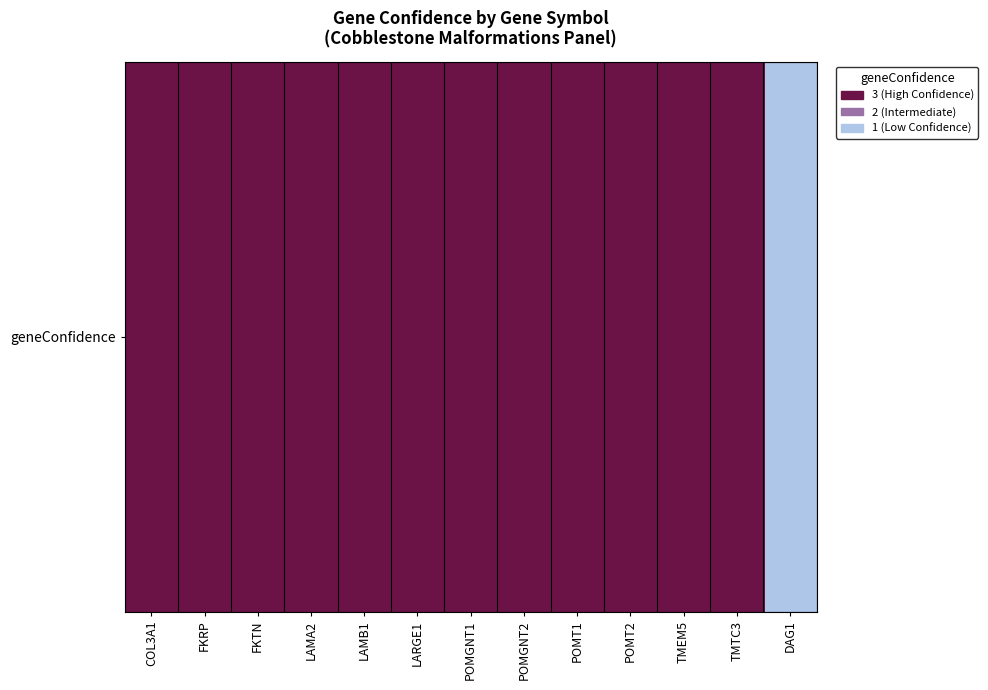

What is the approximate value at POMGNT2?

3